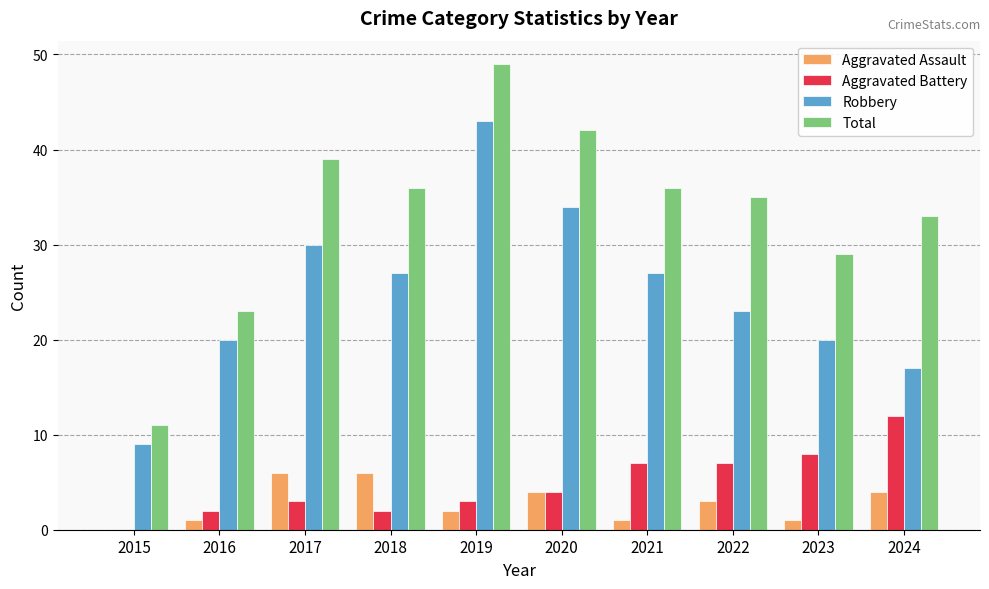

Reading left to right, transcribe all the data shown in this chart.

Aggravated Assault: 2015=0	2016=1	2017=6	2018=6	2019=2	2020=4	2021=1	2022=3	2023=1	2024=4
Aggravated Battery: 2015=0	2016=2	2017=3	2018=2	2019=3	2020=4	2021=7	2022=7	2023=8	2024=12
Robbery: 2015=9	2016=20	2017=30	2018=27	2019=43	2020=34	2021=27	2022=23	2023=20	2024=17
Total: 2015=11	2016=23	2017=39	2018=36	2019=49	2020=42	2021=36	2022=35	2023=29	2024=33